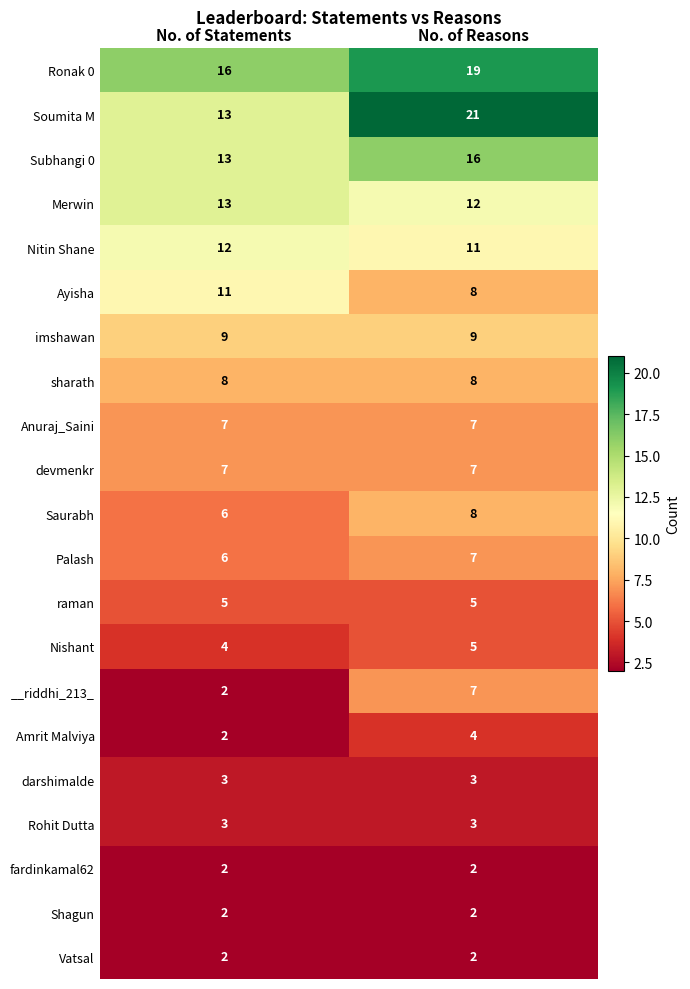

What is the minimum value for Ronak 0?

16